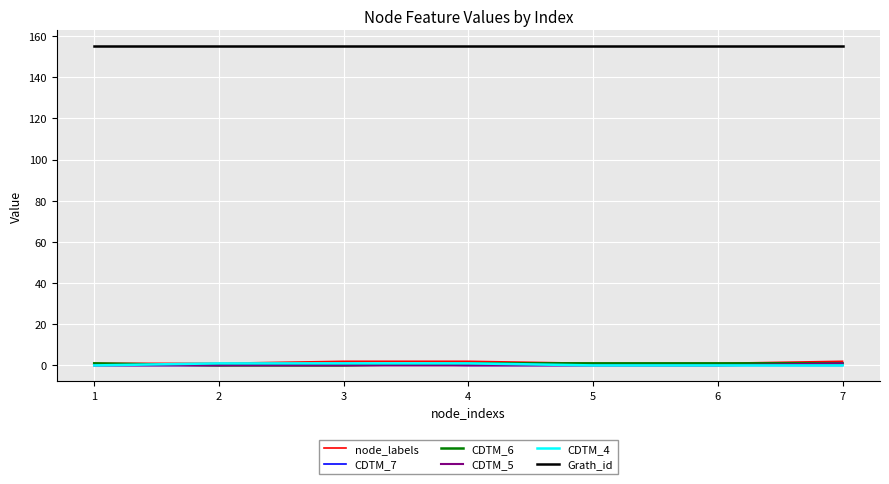

The node_labels series shows 1 at 5. True or false?

True